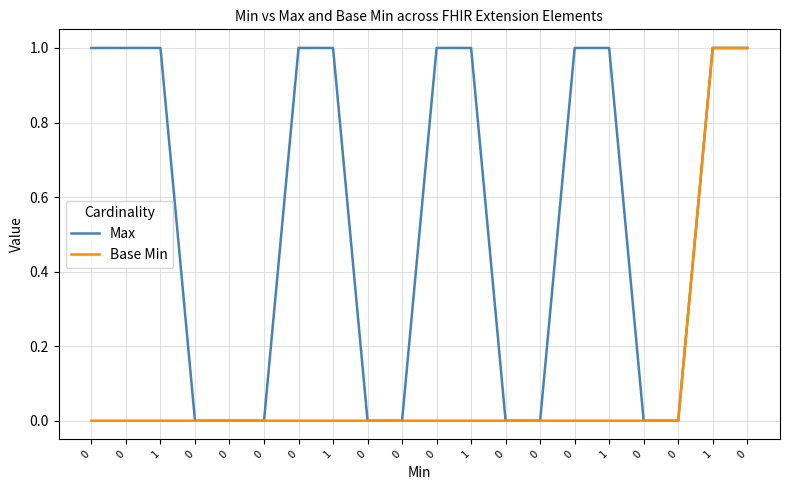

What is the total value across all series at 0?

1